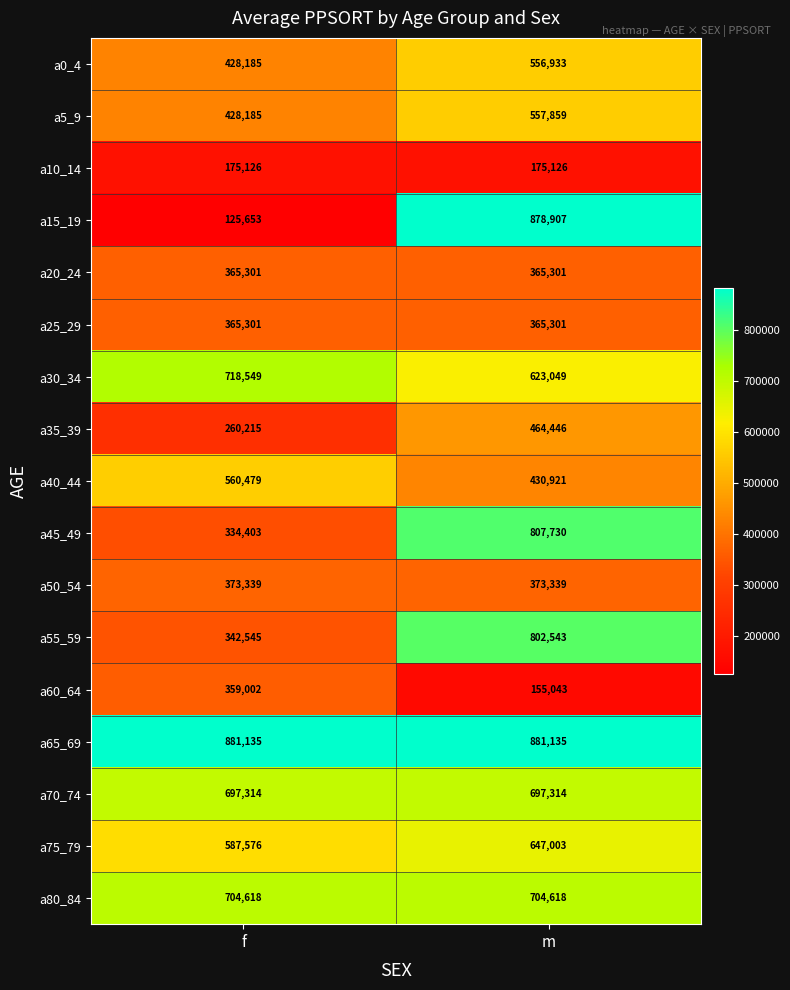

What is the total value across all series at f?

7706926